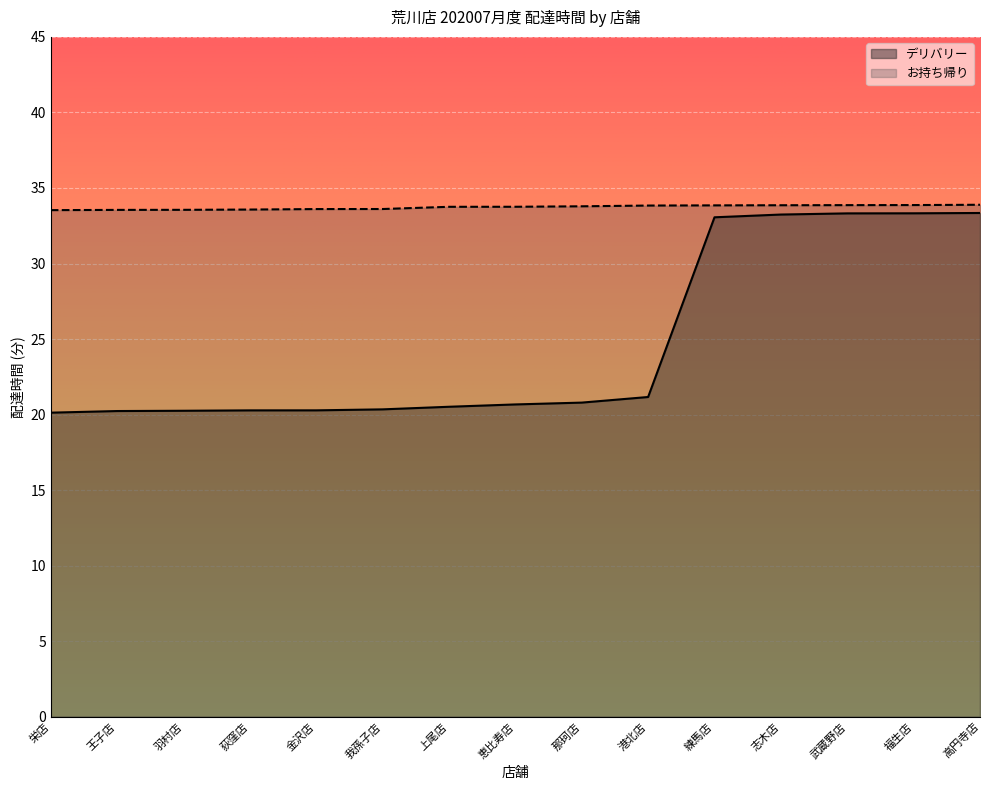

Reading left to right, extract all data points from this chart.

デリバリー: 20.1	20.2	20.3	20.3	20.3	20.3	20.5	20.7	20.8	21.2	33.1	33.2	33.3	33.3	33.3
お持ち帰り: 33.5	33.5	33.6	33.6	33.6	33.6	33.8	33.8	33.8	33.8	33.8	33.9	33.9	33.9	33.9